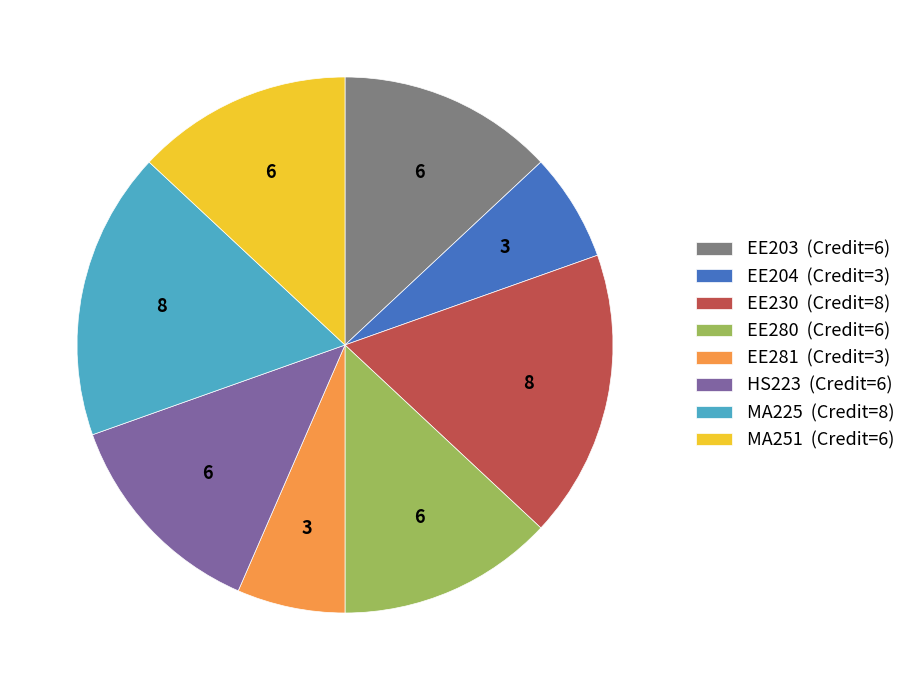

Is there a majority slice in this chart?

No